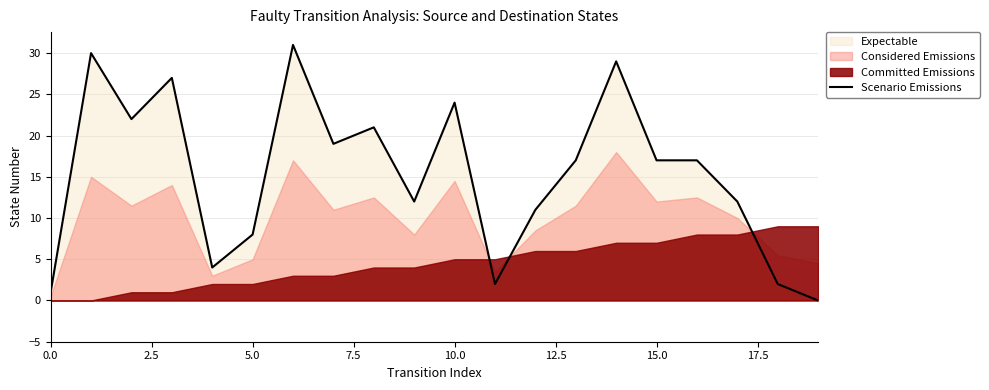

What is the maximum value for Scenario Emissions?

31